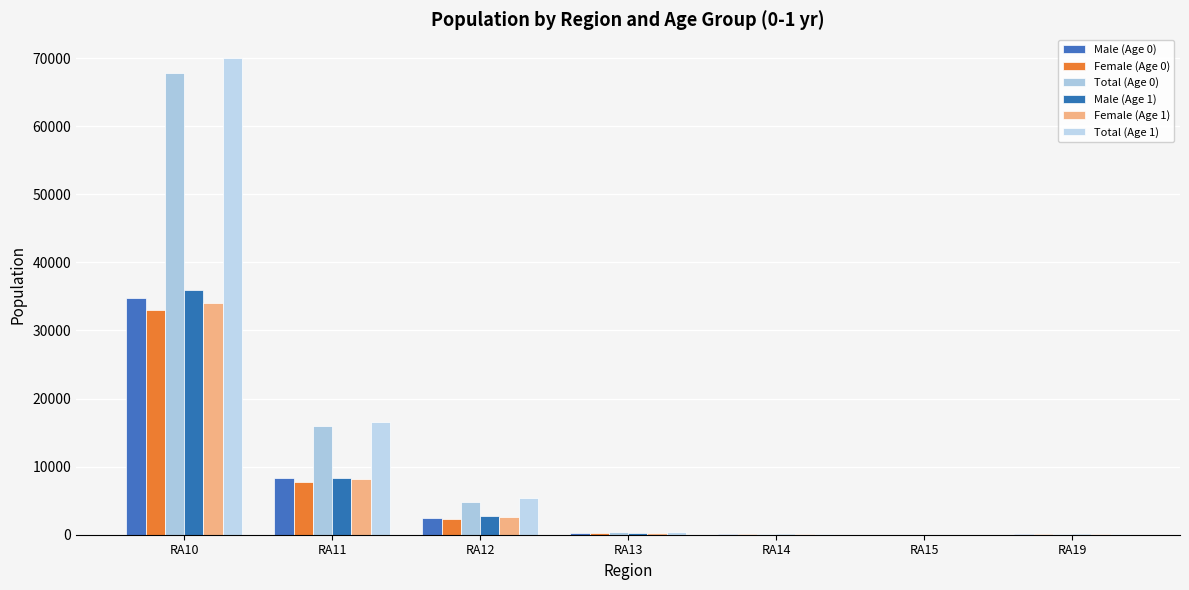

Are the bars horizontal?

No